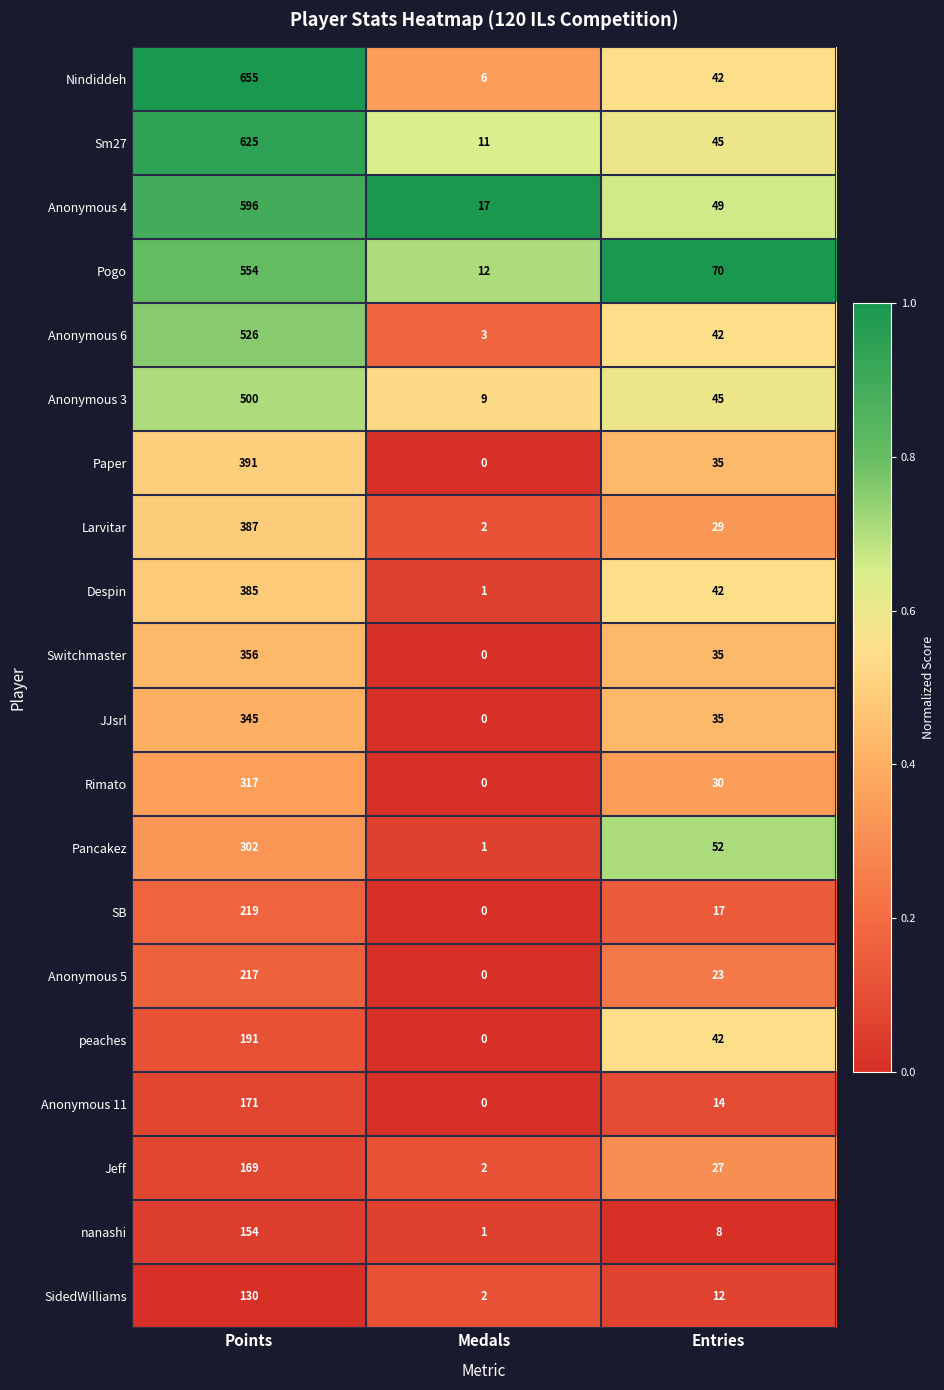

At which category is the sum across all series the highest?

Points